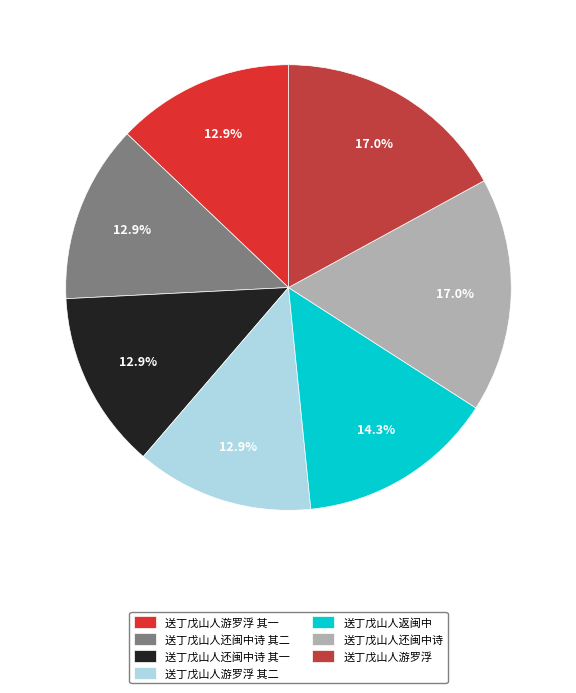

To the nearest percent, what portion does 送丁戊山人返闽中 represent?

14%